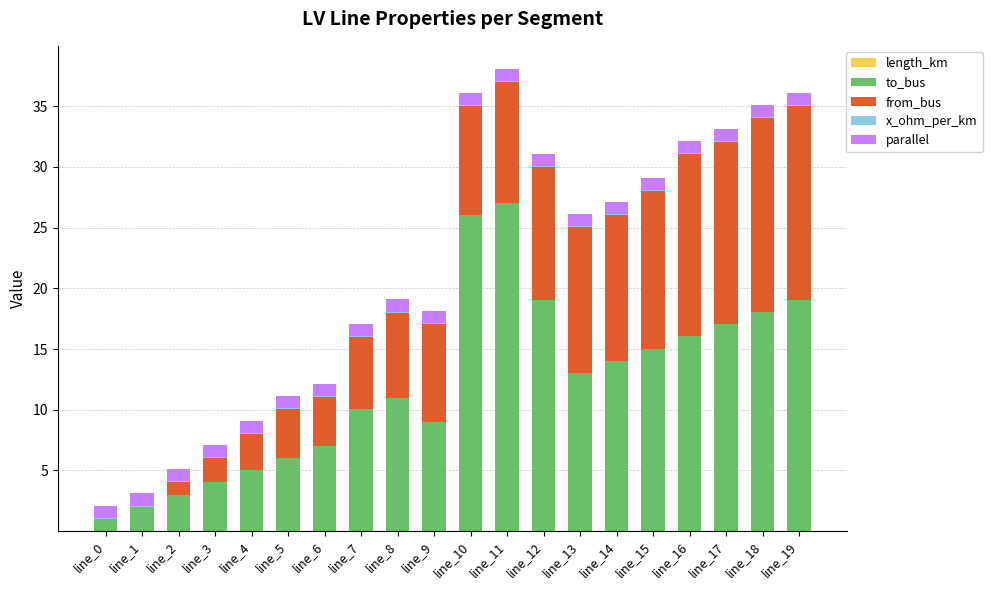

What is the total value across all series at line_8?

19.1